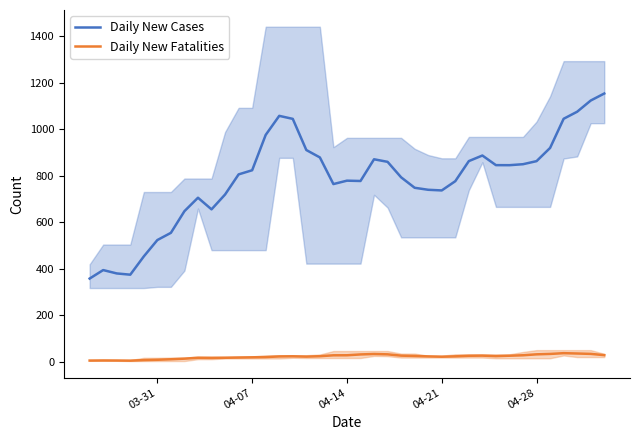

How many series are shown in this chart?

2